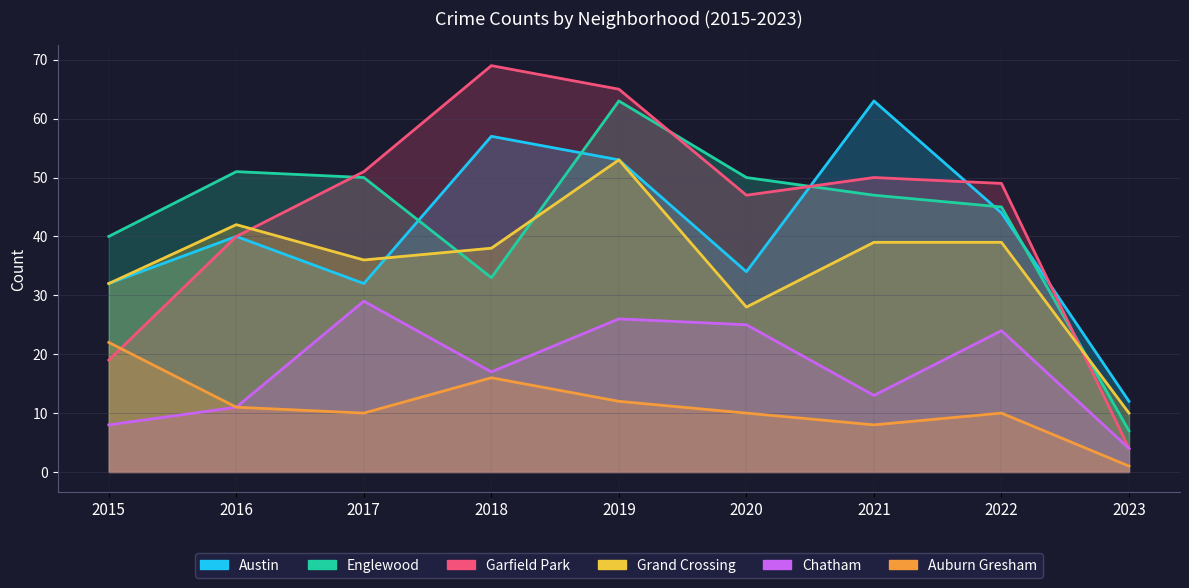

Where is Austin nearest to the value 37?

2016